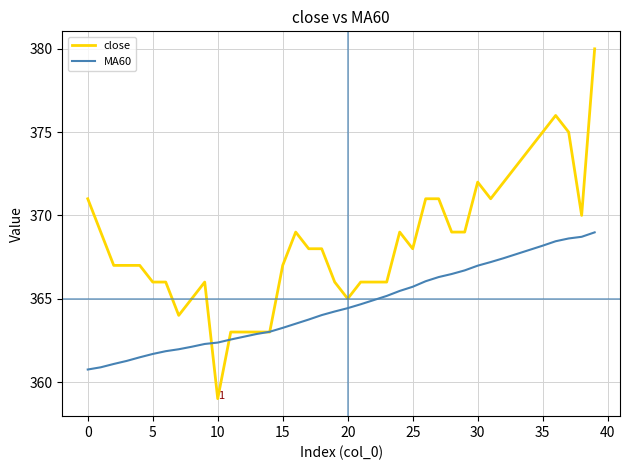

Which series has the widest spread of values?

close